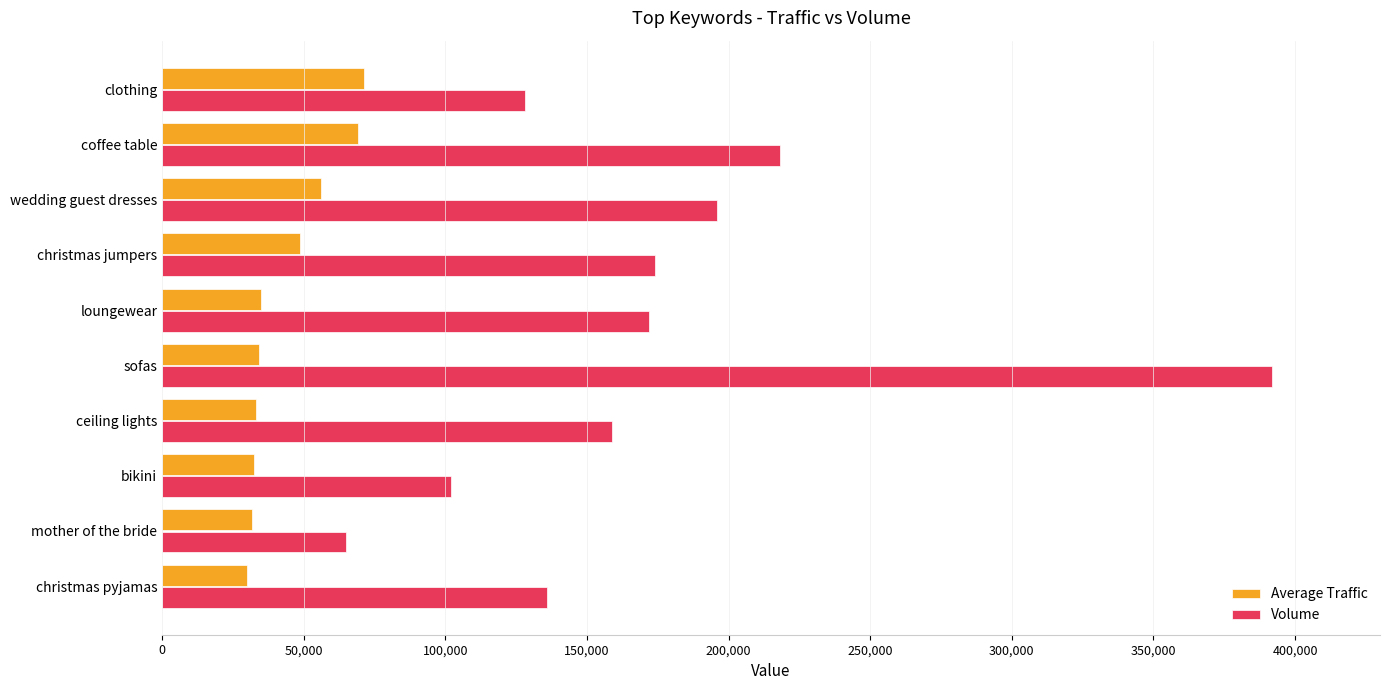

Which series has the widest spread of values?

Volume